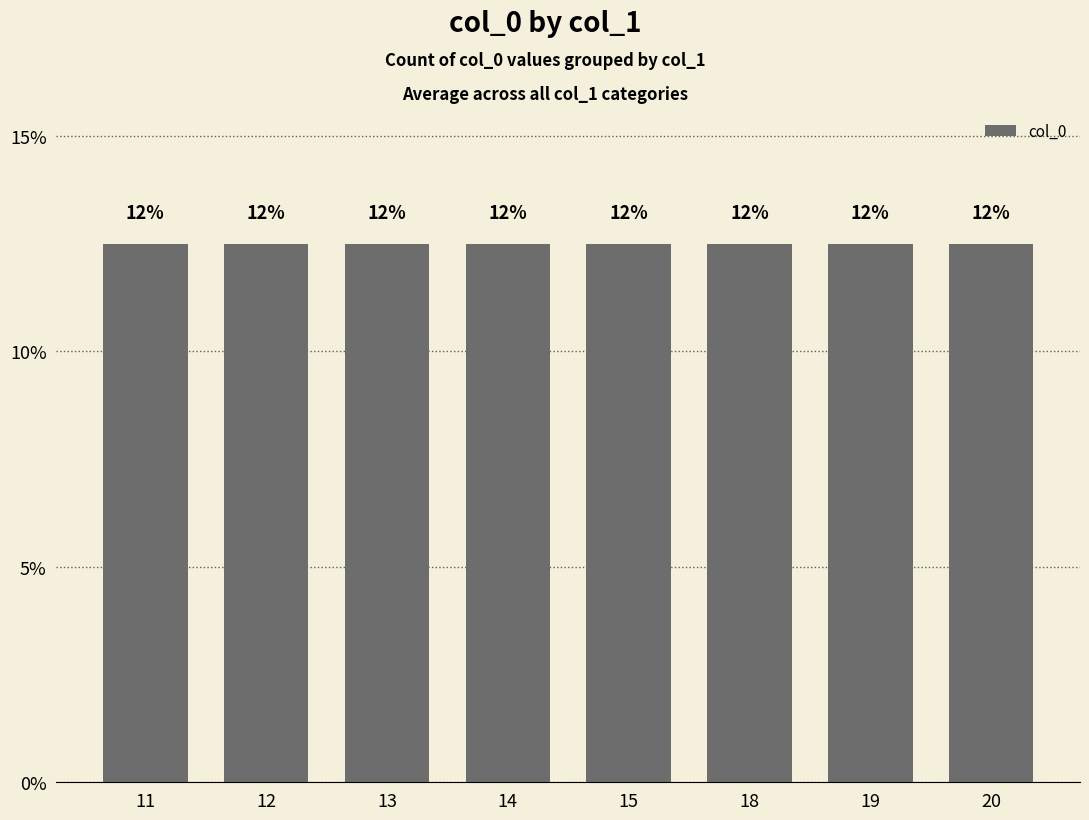

Which category has the lowest value across all series?

11